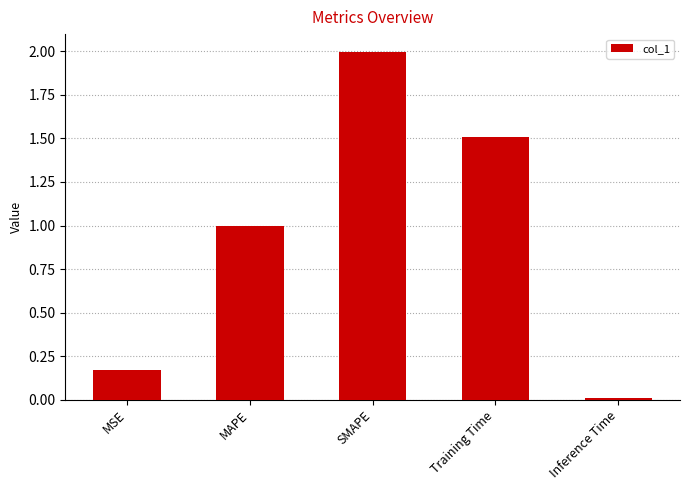

What is the change in value from MSE to SMAPE?

+1.8